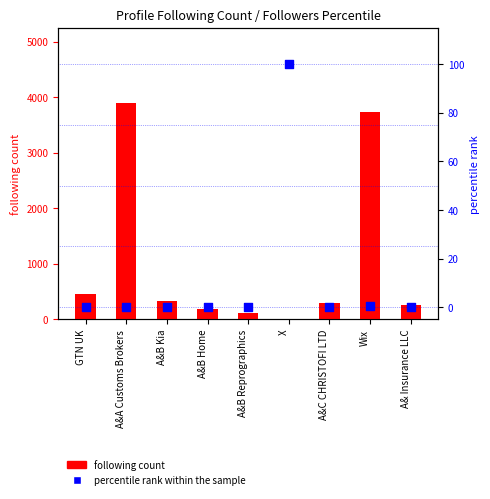

At which category is the sum across all series the highest?

A&A Customs Brokers